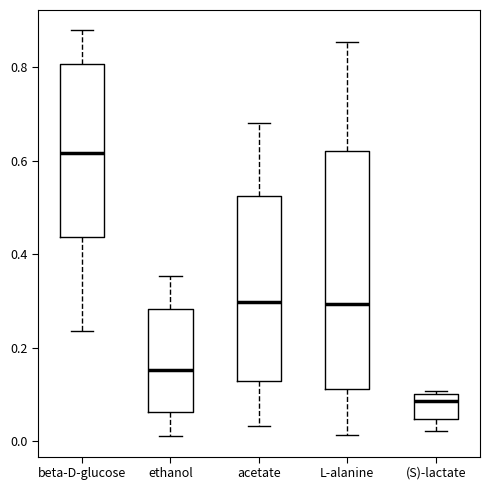

Which box's median line is the highest?

beta-D-glucose